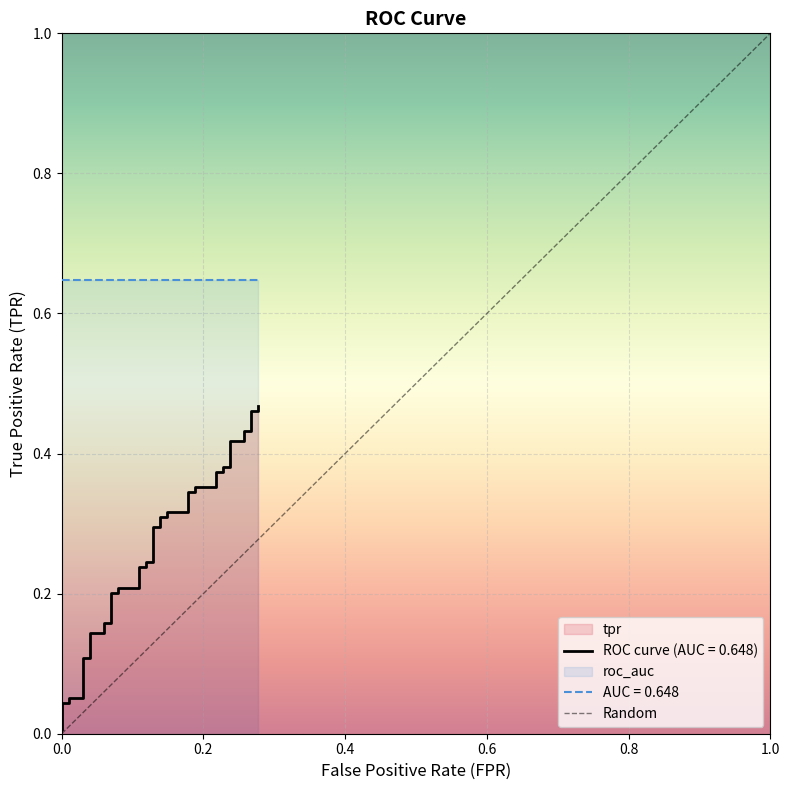

True or false: the data has more than 2 interior local peaks.

False